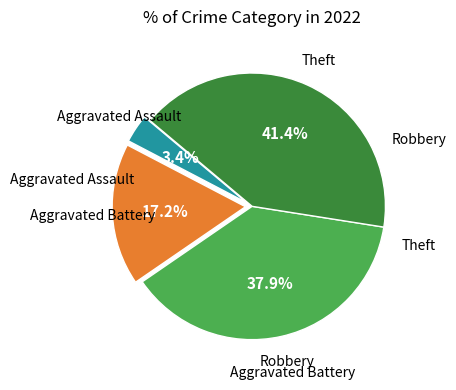

Is there any slice that represents more than half of the pie?

No